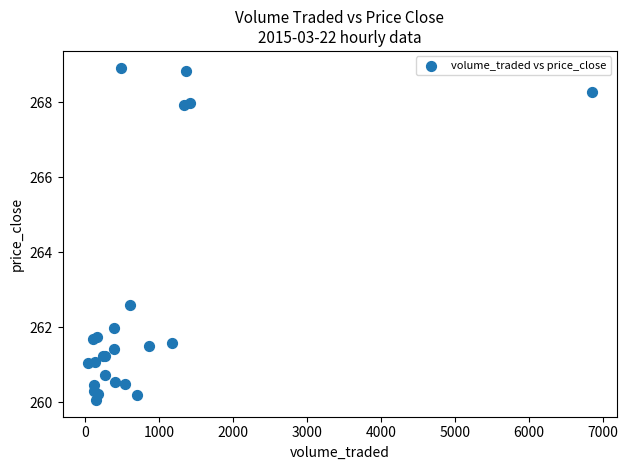

What Y value in the scatter plot is closest to 264?

262.6